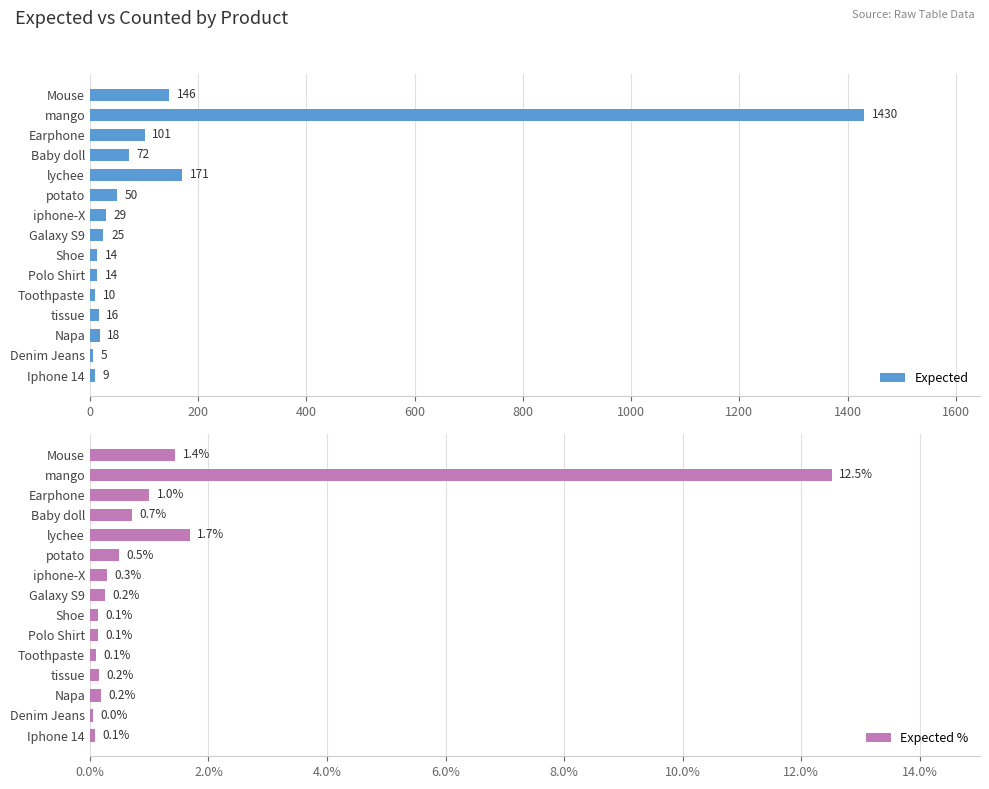

True or false: Expected has a value of 18 at Napa.

True